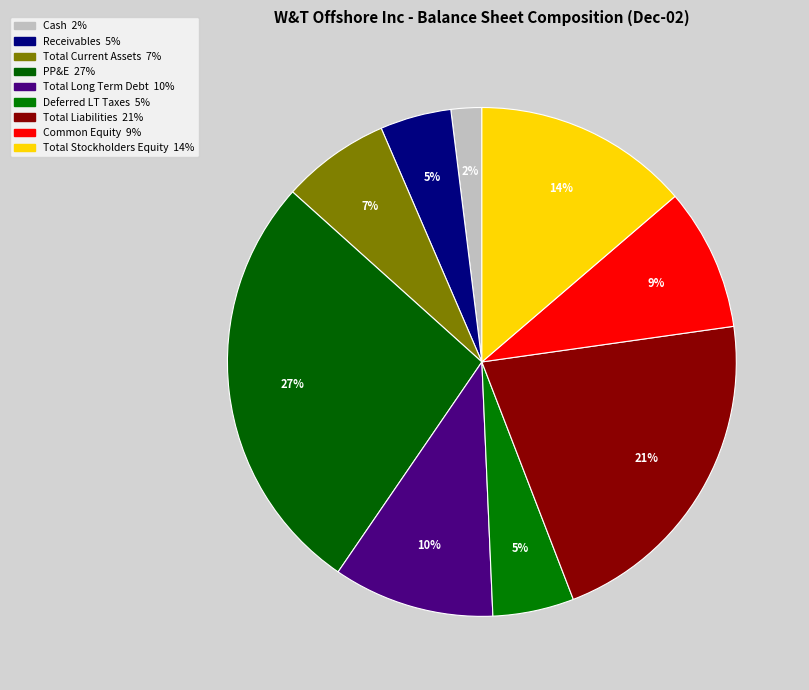

Count the number of slices in the pie.

9